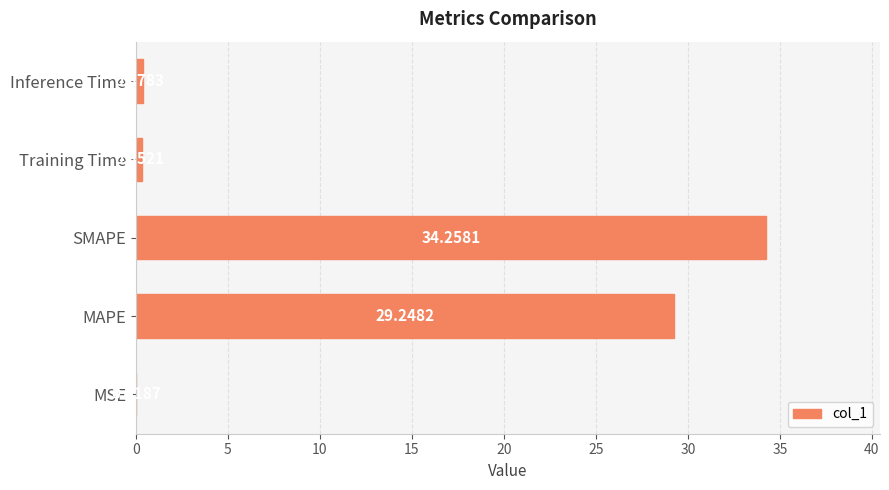

What is the sum of all values?

64.3